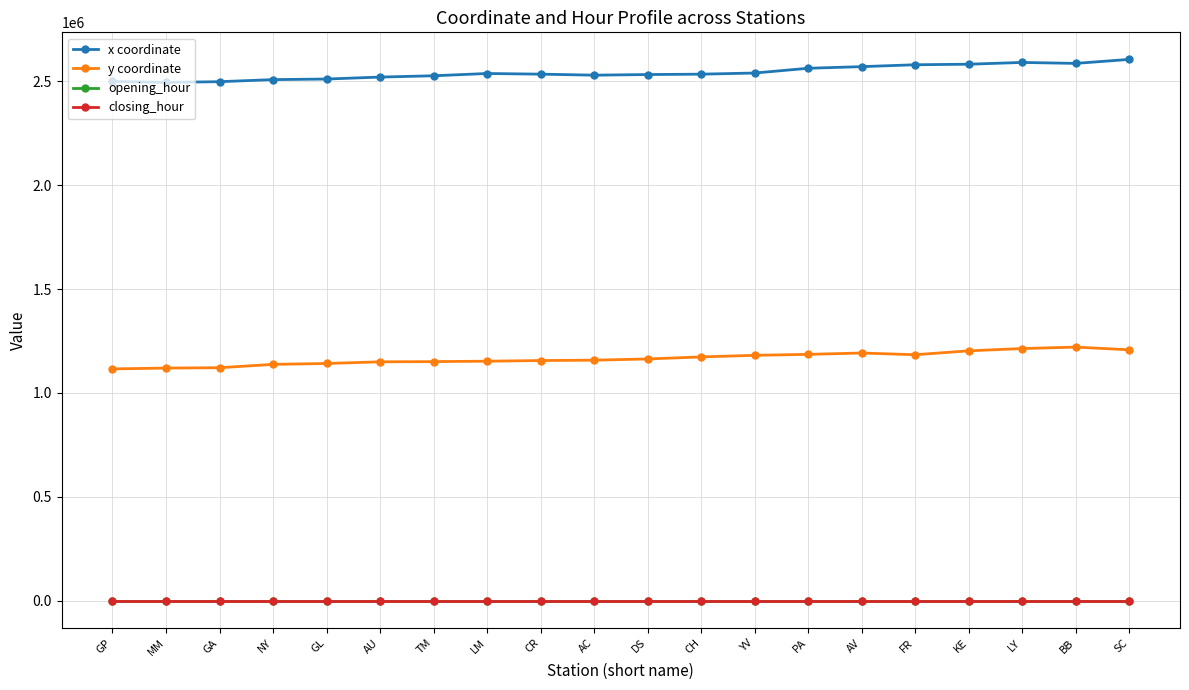

True or false: y coordinate has a value of 1150838.4 at TM.

True